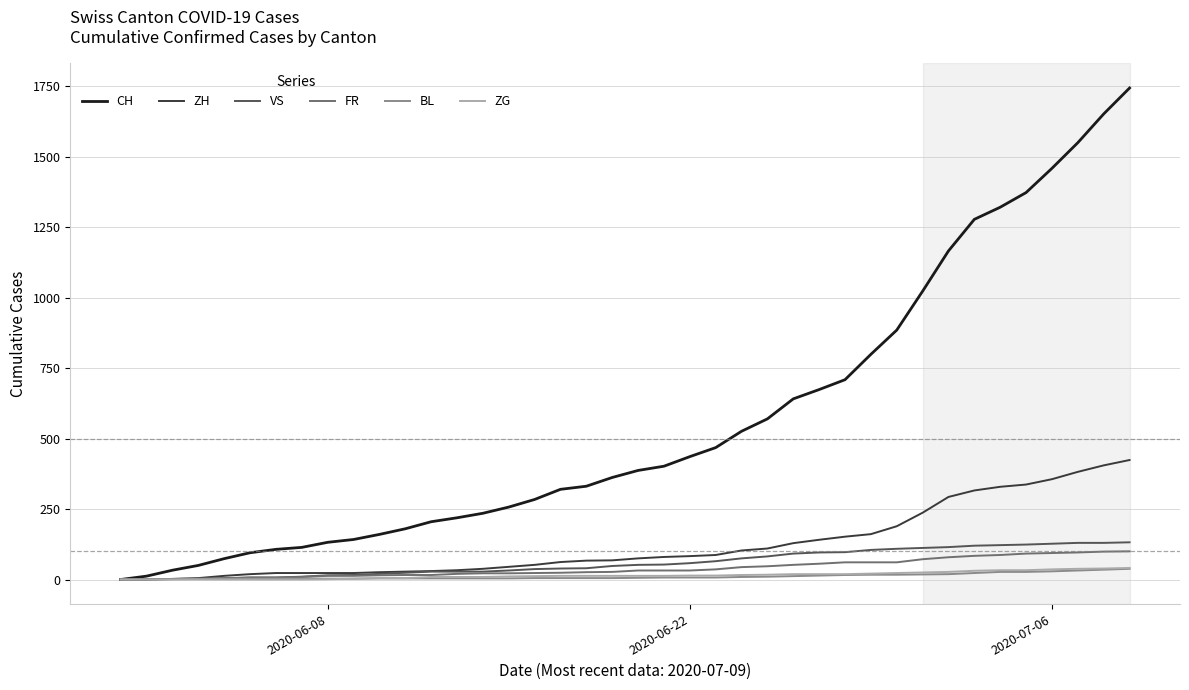

Which series has the largest total across all categories?

CH